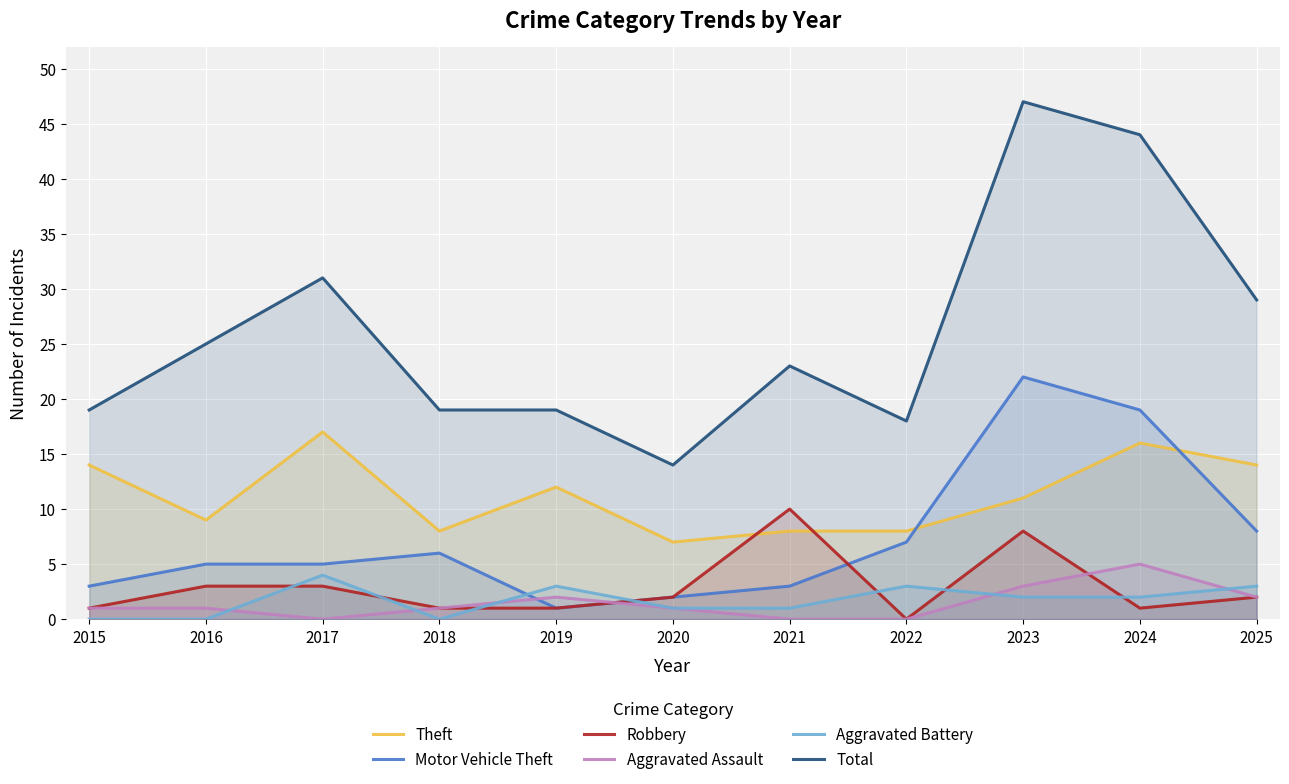

The value of Aggravated Assault at 2018 is 1. True or false?

True